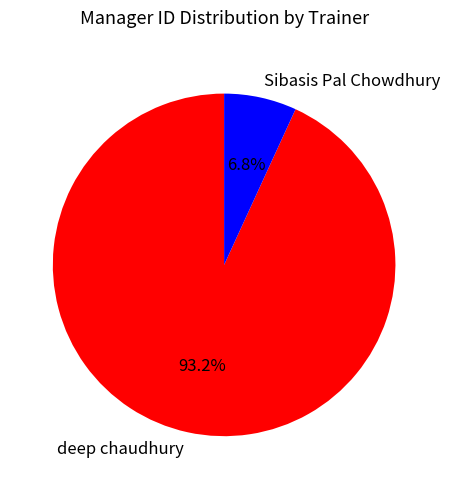

What percentage is NOT represented by Sibasis Pal Chowdhury?

93.2%